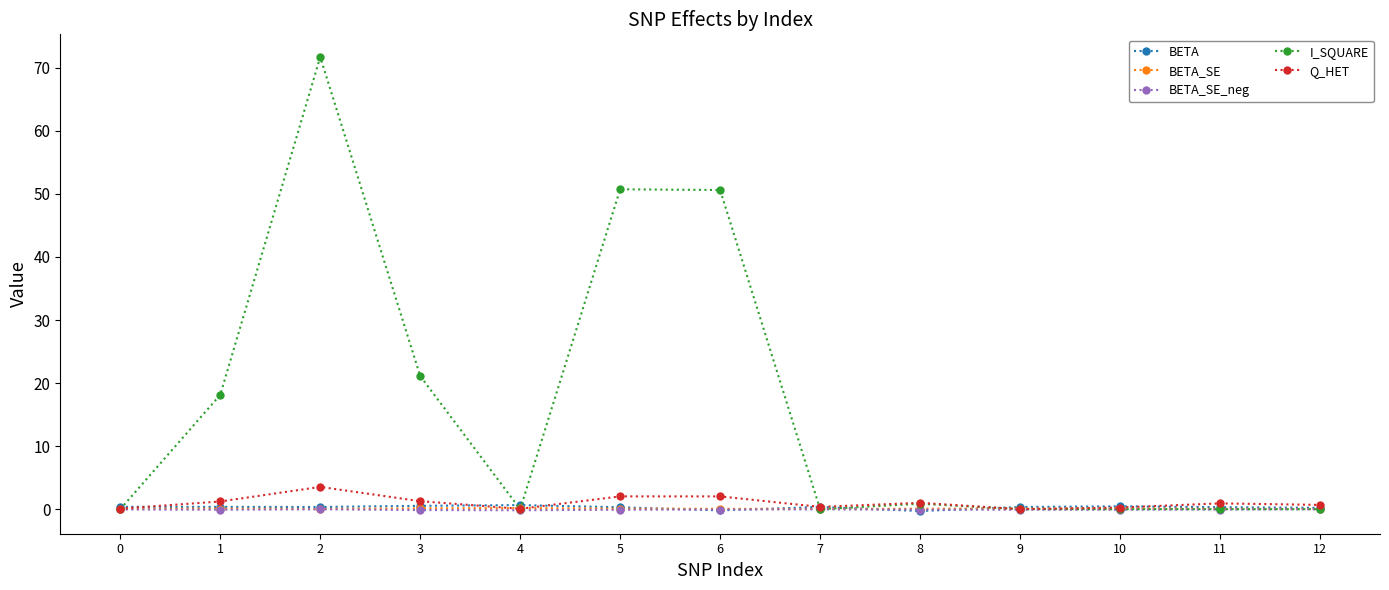

Count the BETA values in the range 0 to 1.

11